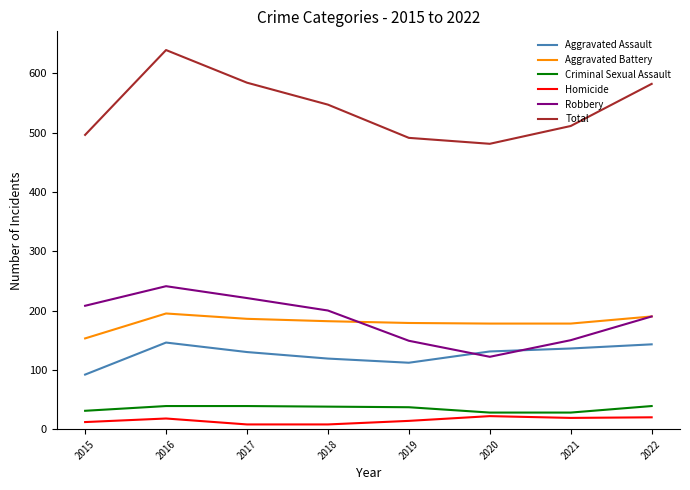

Which label corresponds to the largest value in the chart?

2016